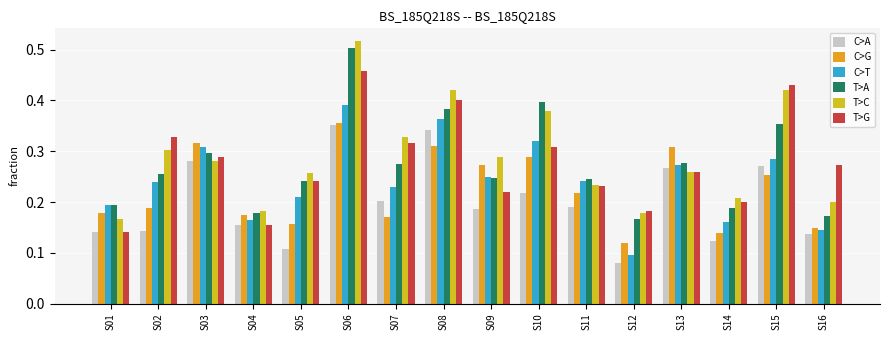

The value of C>T at S08 is 0.2. True or false?

False